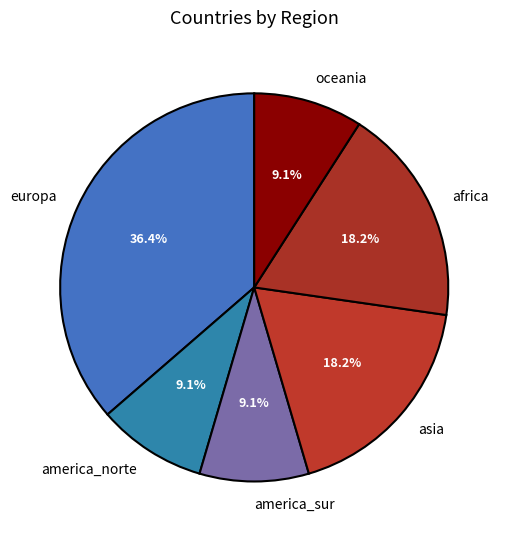

Which category has the biggest portion of the pie?

europa